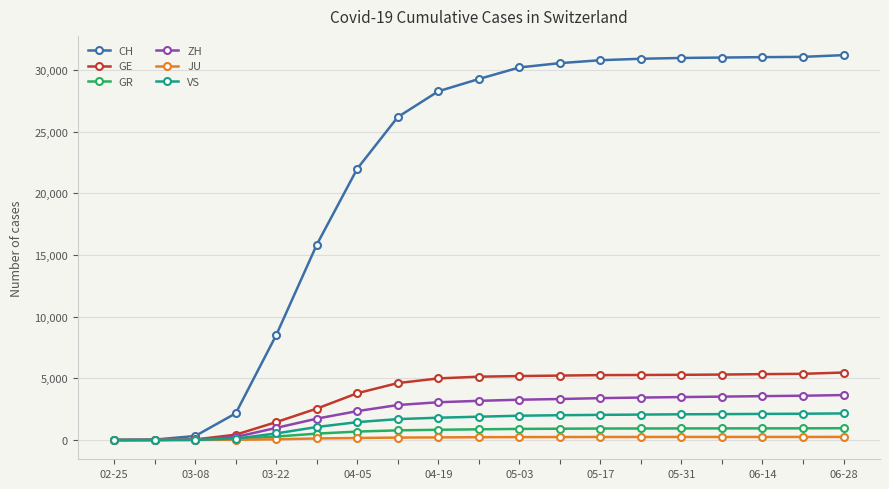

At how many categories does at least one series exceed 6711?

15